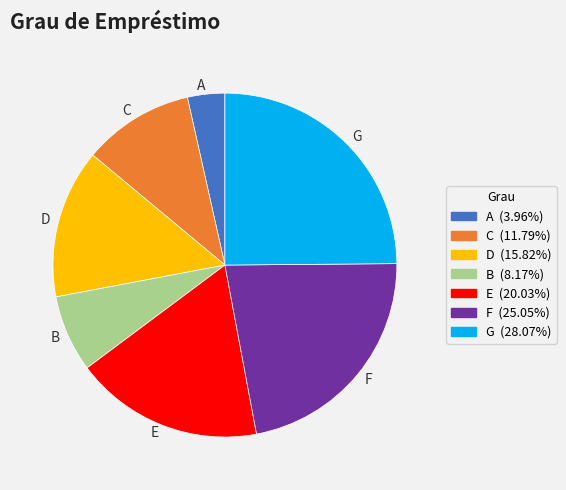

Which category has the biggest portion of the pie?

G